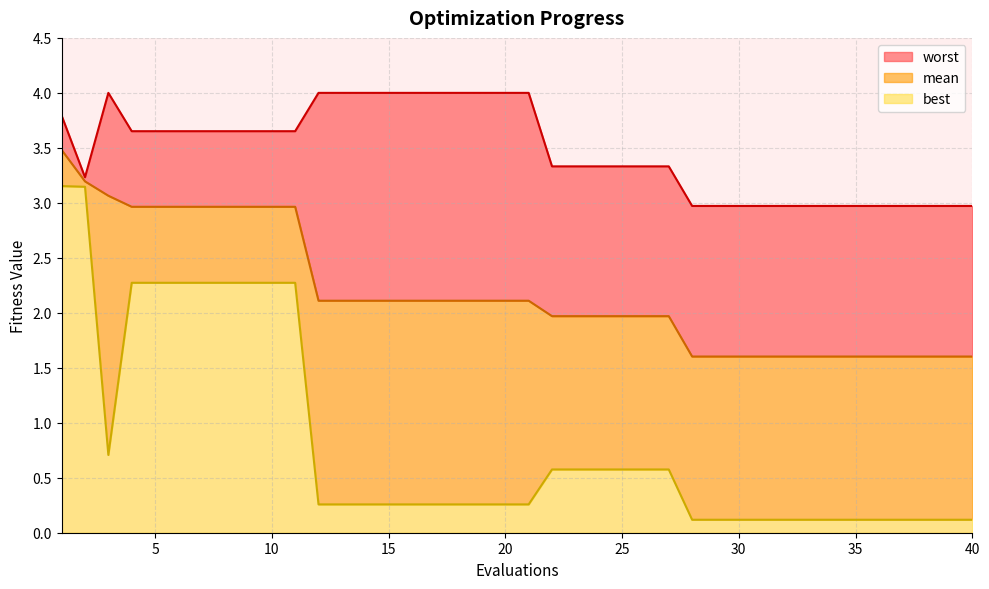

How many interior local valleys does the worst series have?

1